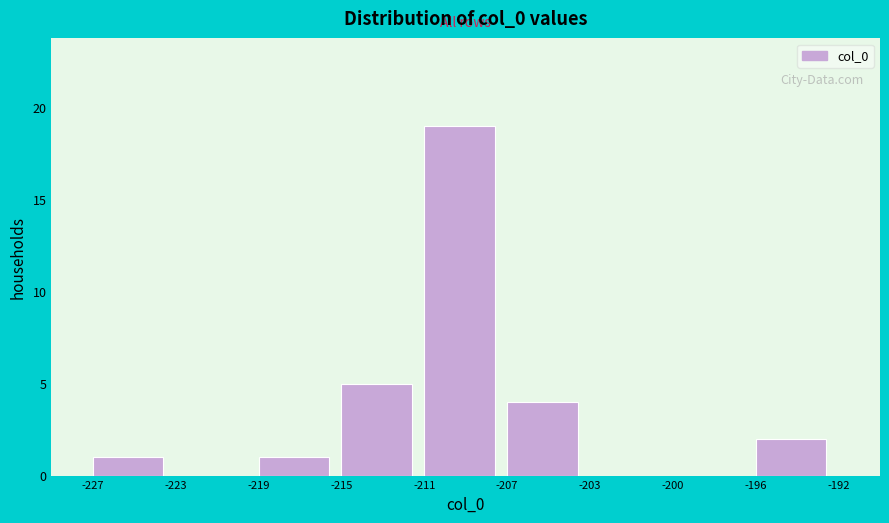

Reading right to left, extract all data points from this chart.

-196=2	-200=0	-203=0	-207=4	-211=19	-215=5	-219=1	-223=0	-227=1